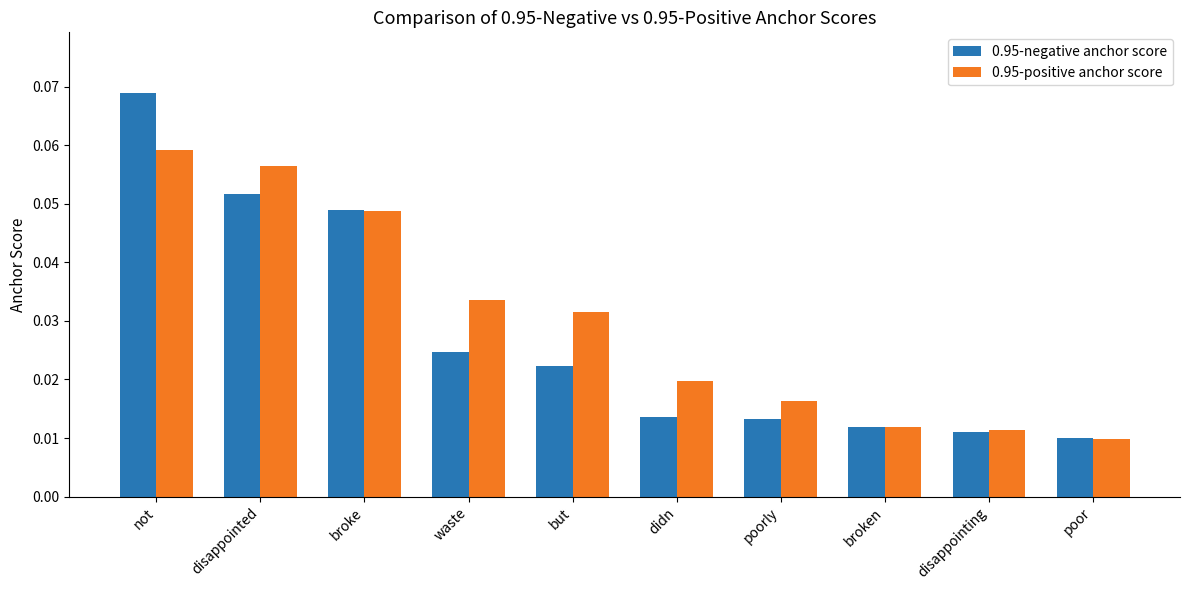

Count the 0.95-negative anchor score values in the range 0 to 1.

10